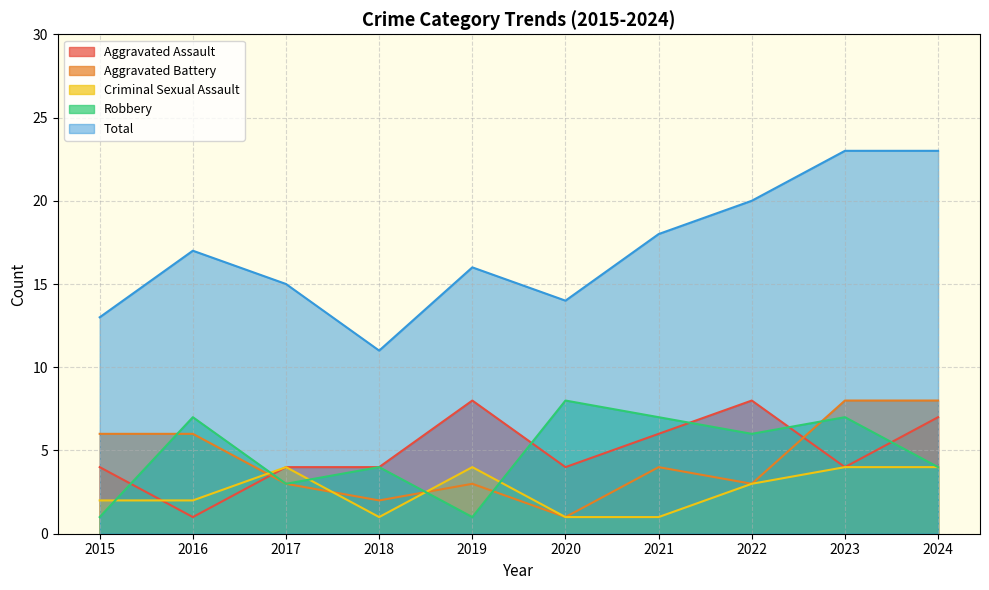

What is the minimum value shown in the chart?

1